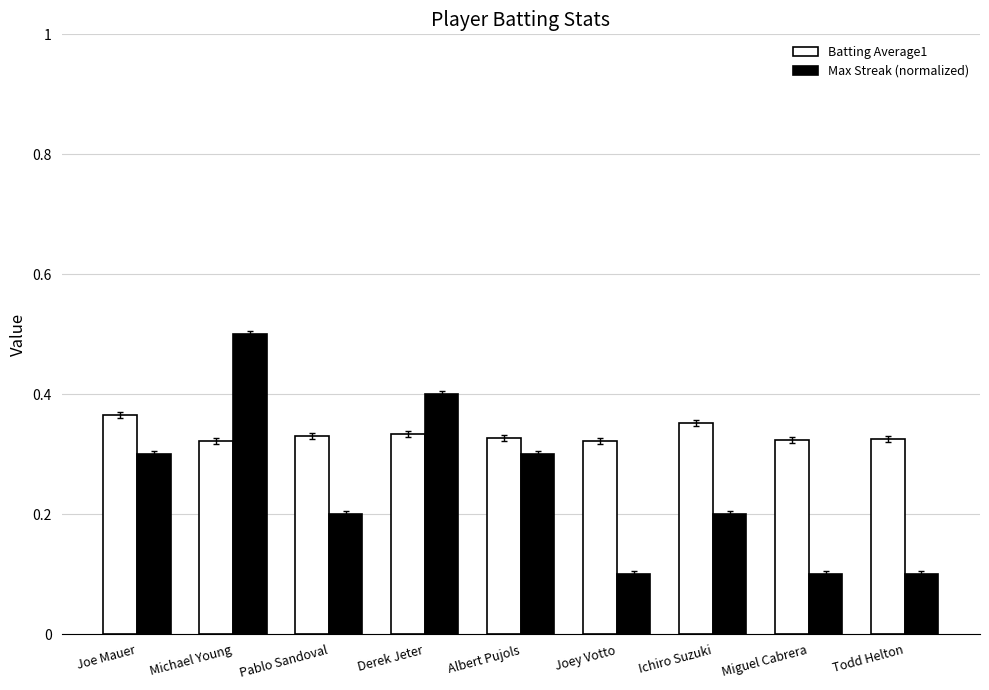

At how many categories does at least one series exceed 0?

9